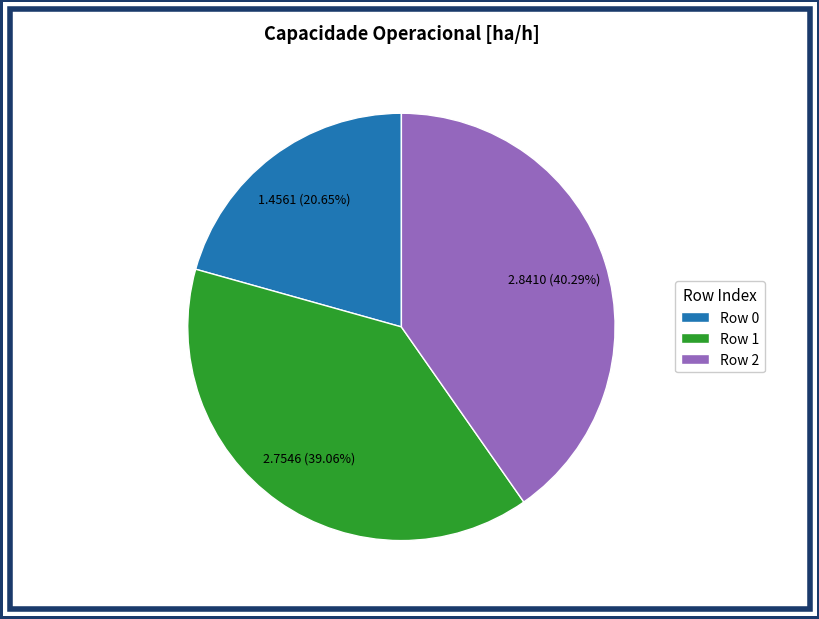

What is the ratio of the value at Row 0 to the value at Row 2?

0.5